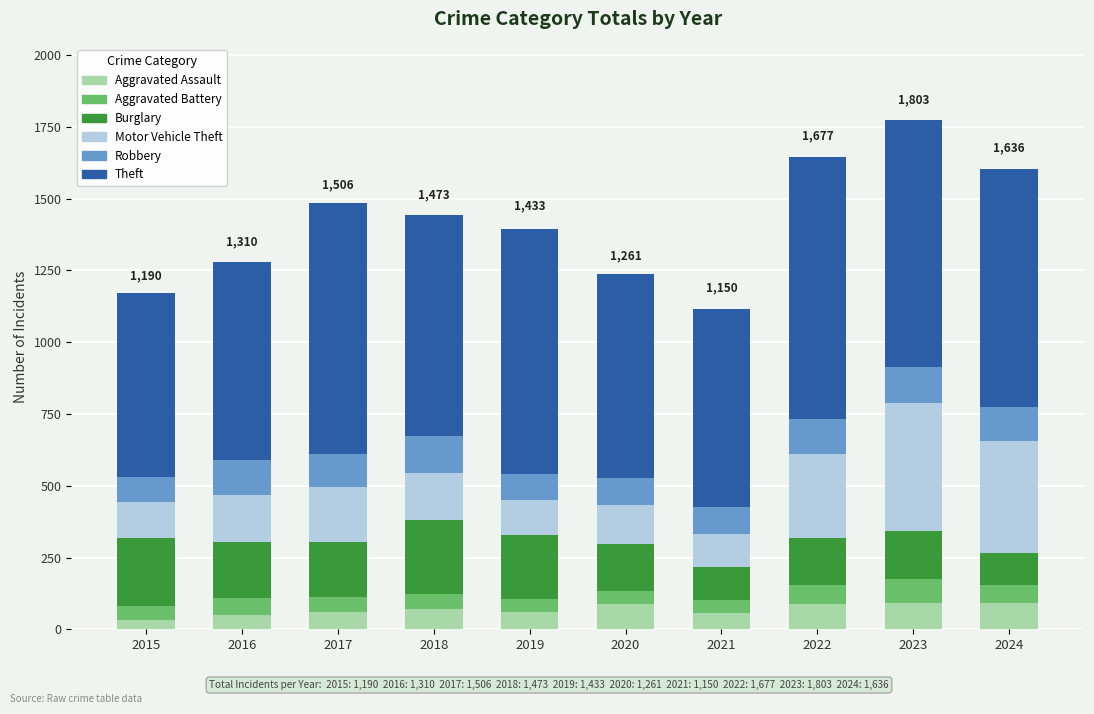

Count the number of categories in the chart.

10